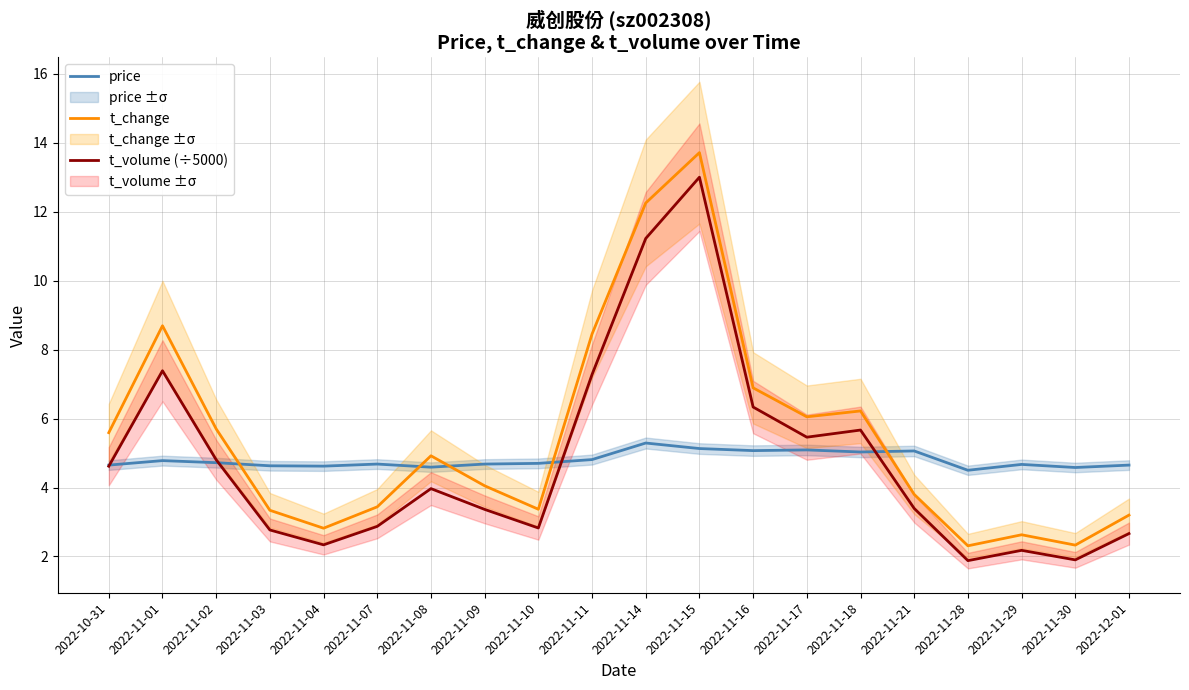

What is the maximum value shown in the chart?

13.7